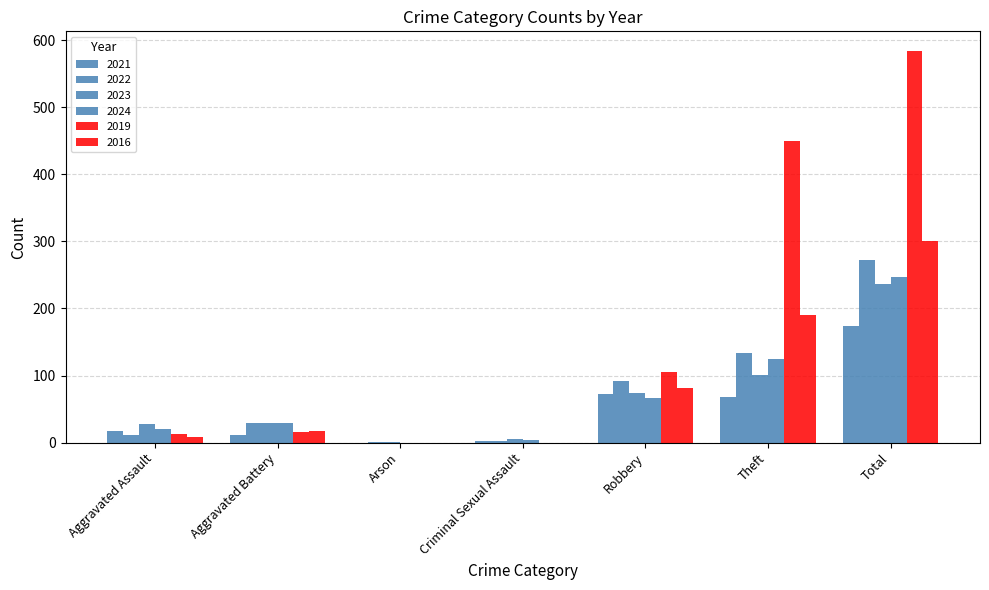

What is the sum of the 2023 values at Arson and Total?

238